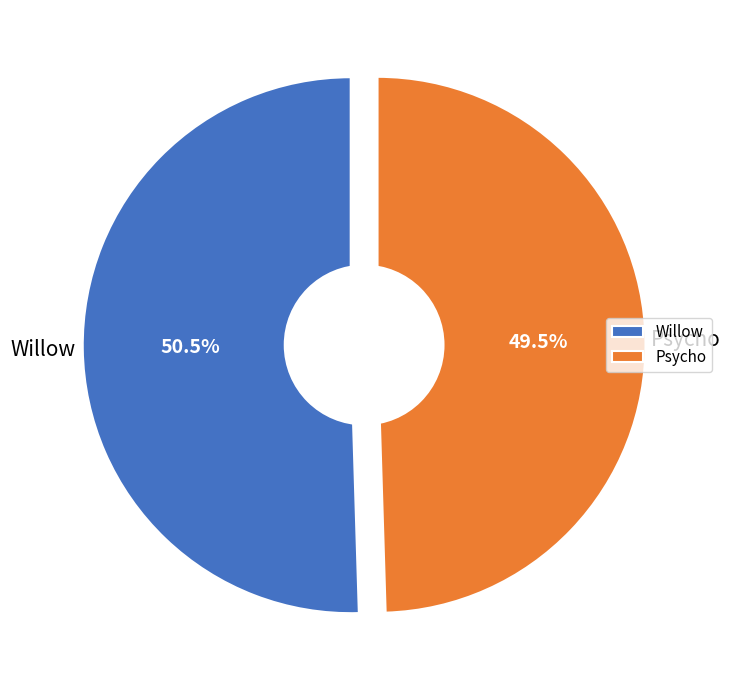

Count the number of slices in the pie.

2